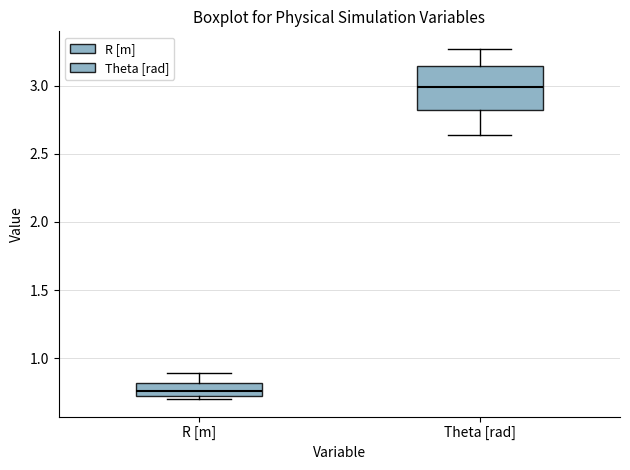

Comparing the boxes themselves (not the whiskers), which one is the tallest?

Theta [rad]